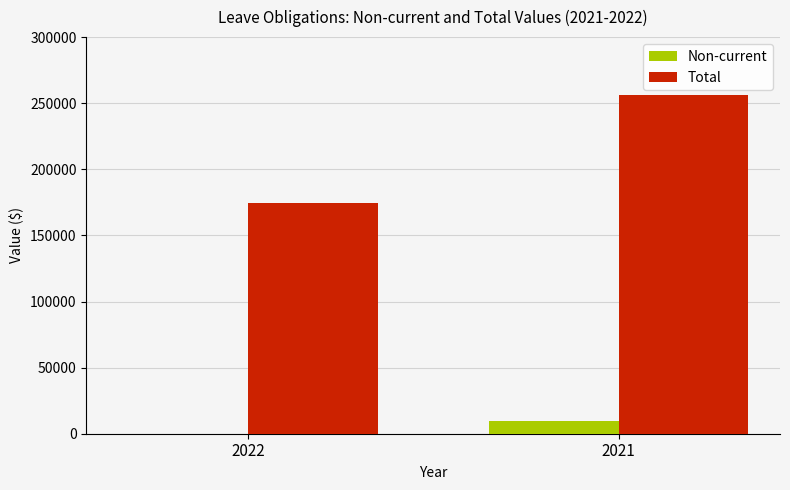

Between 2022 and 2021, which series saw the biggest shift?

Total